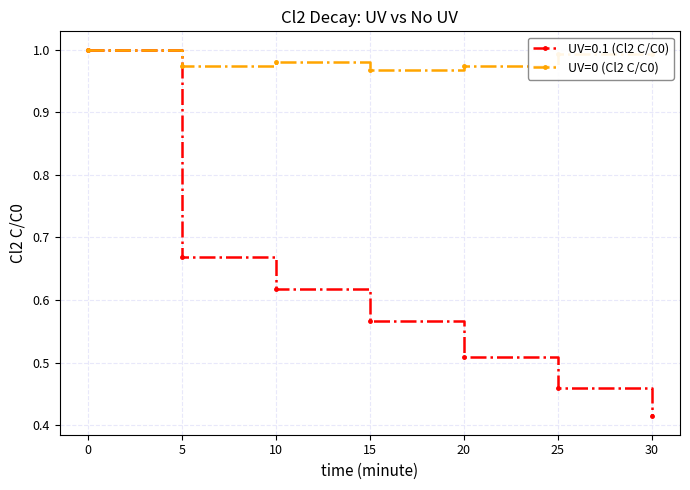

Is it true that UV=0 (Cl2 C/C0) equals 1.5 at 5?

False